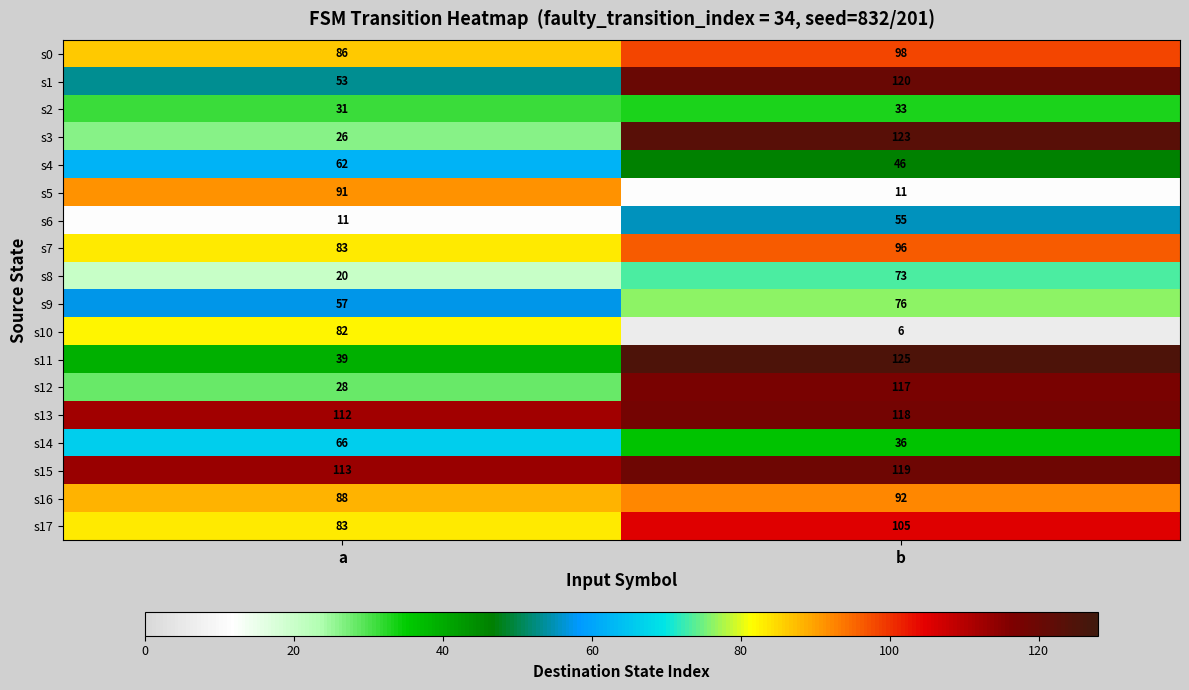

At which label is s2 closest to 32?

a